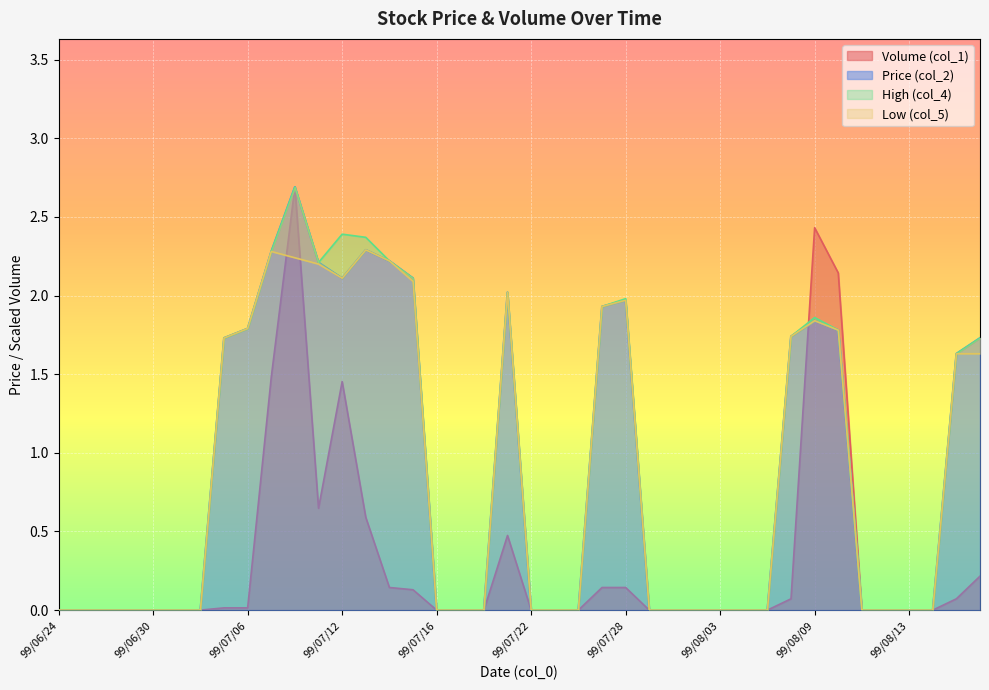

What is the maximum value for Price (col_2)?

2.7